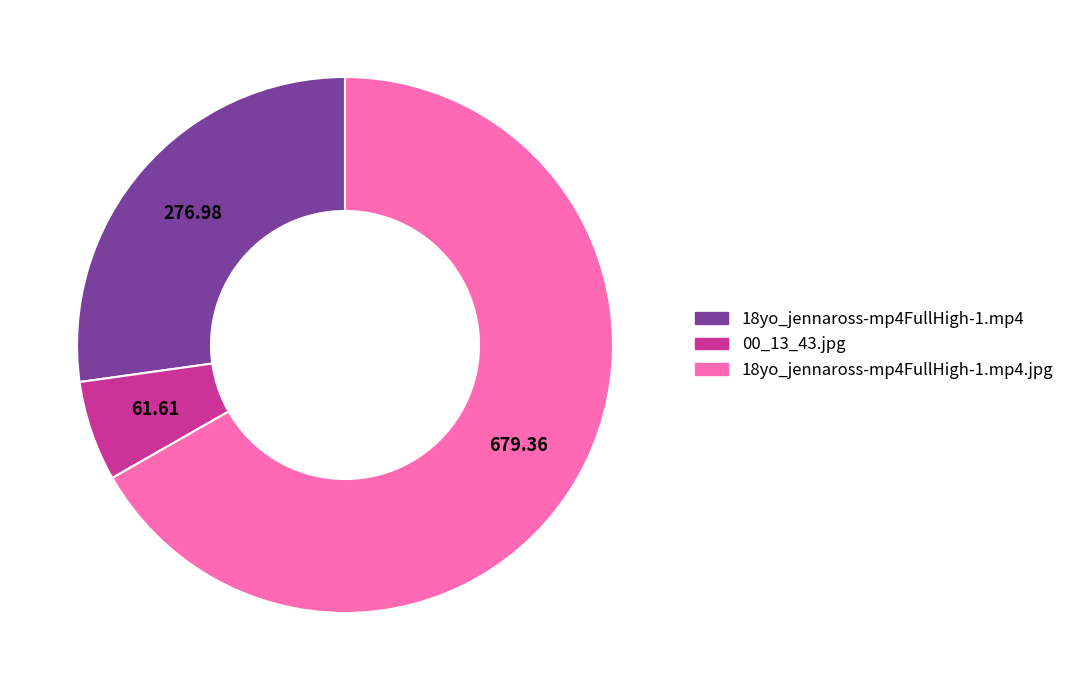

Does 18yo_jennaross-mp4FullHigh-1.mp4.jpg account for over 50% of the chart?

Yes